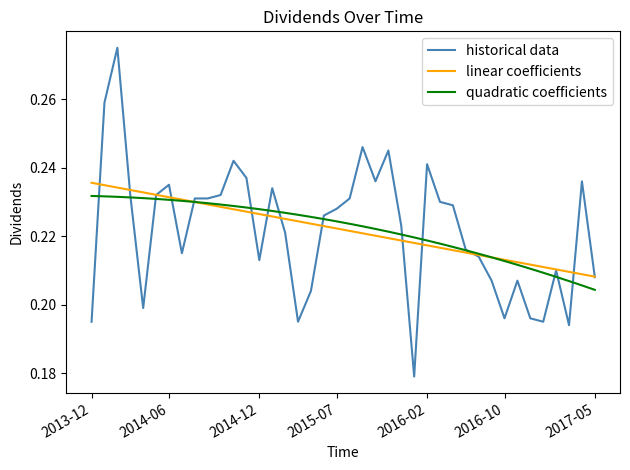

What is the sum of all linear coefficients values?

8.9